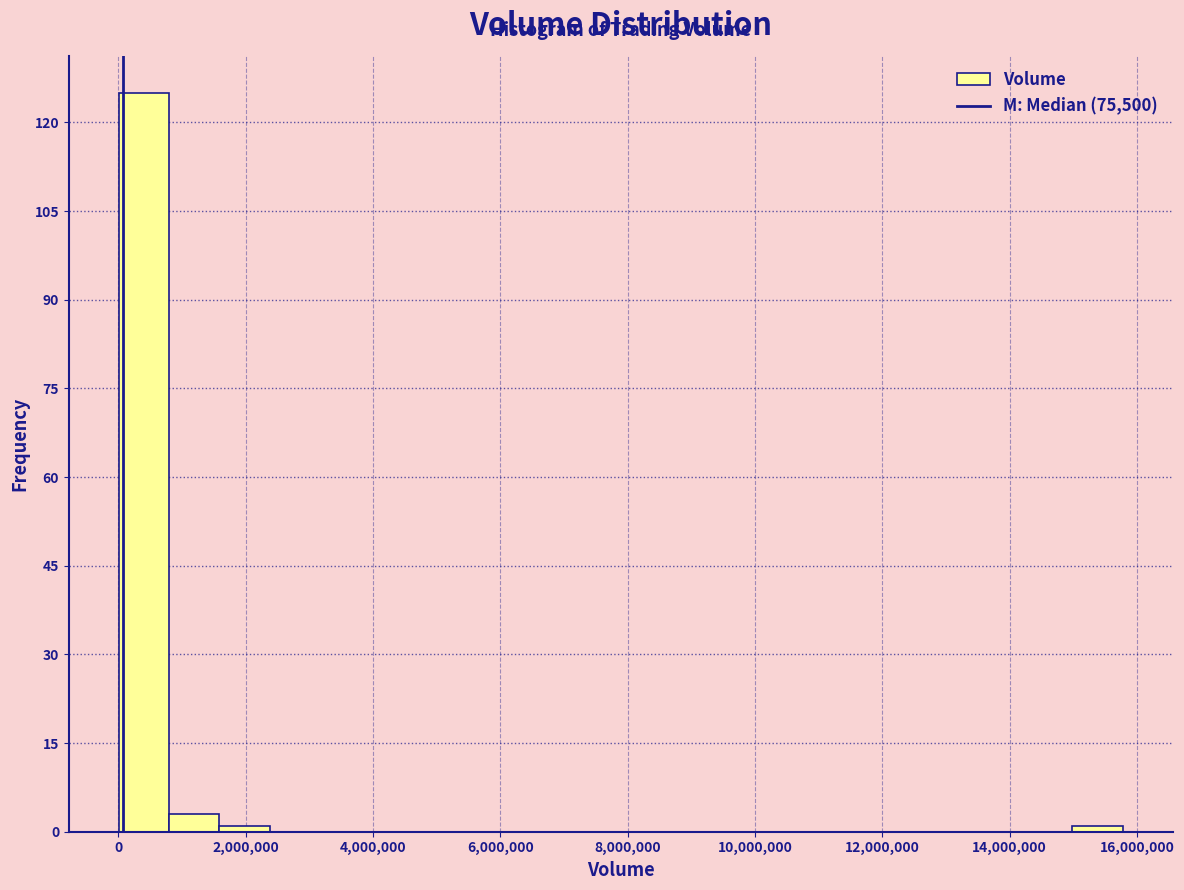

Read against the x-axis, roughly where is the centre of the tallest bar?

400000